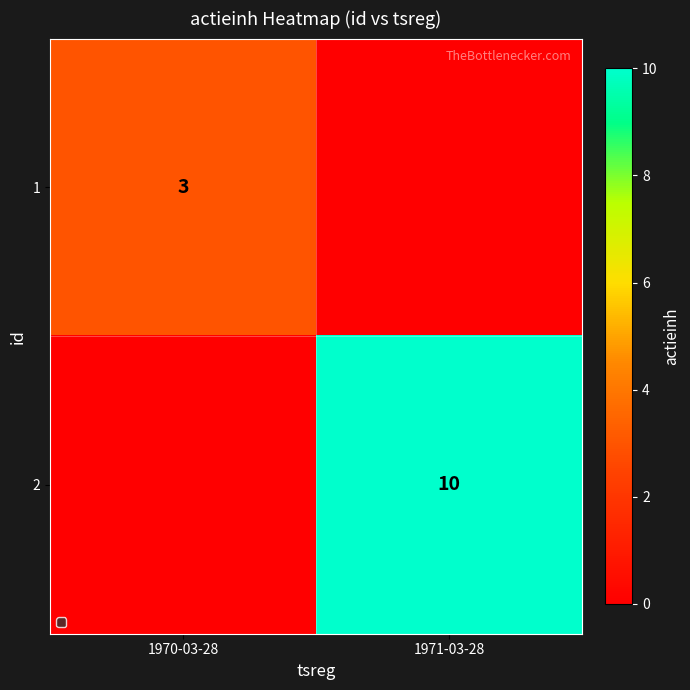

The value of 1 at 1970-03-28 is 3. True or false?

True